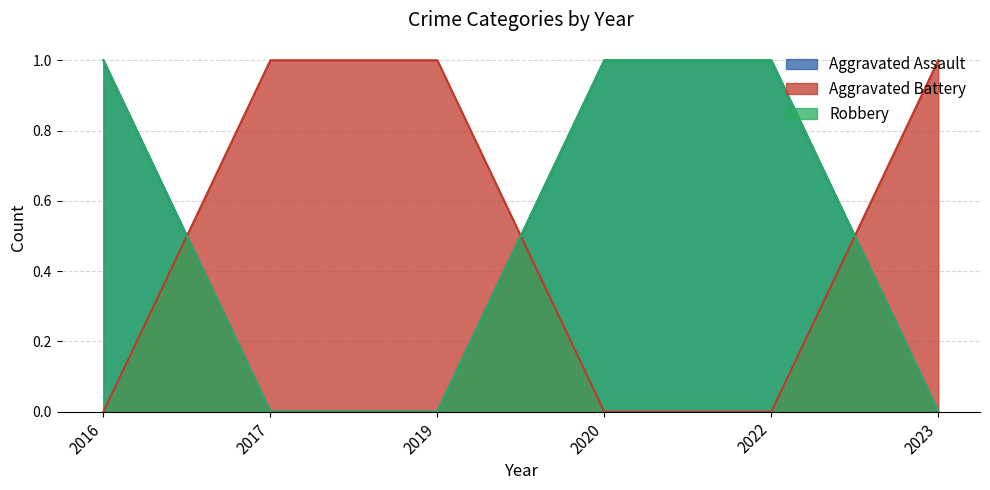

List the series in order of their peak value, lowest first.

Aggravated Assault, Aggravated Battery, Robbery